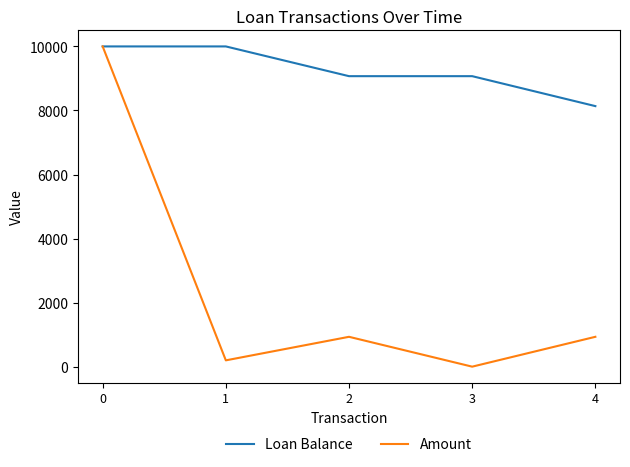

How many lines are shown in the chart?

2